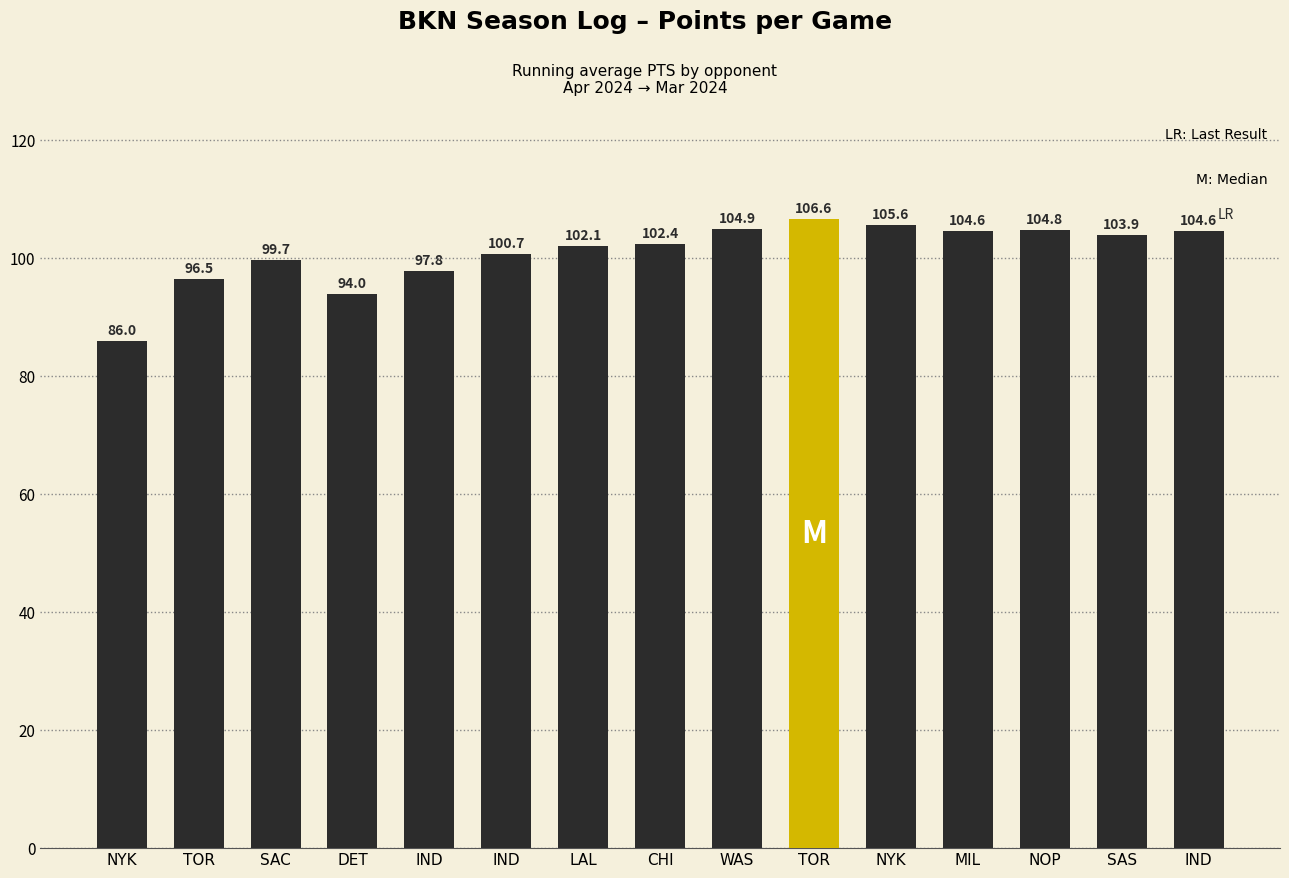

What is the label of the 2nd bar from the right?

SAS